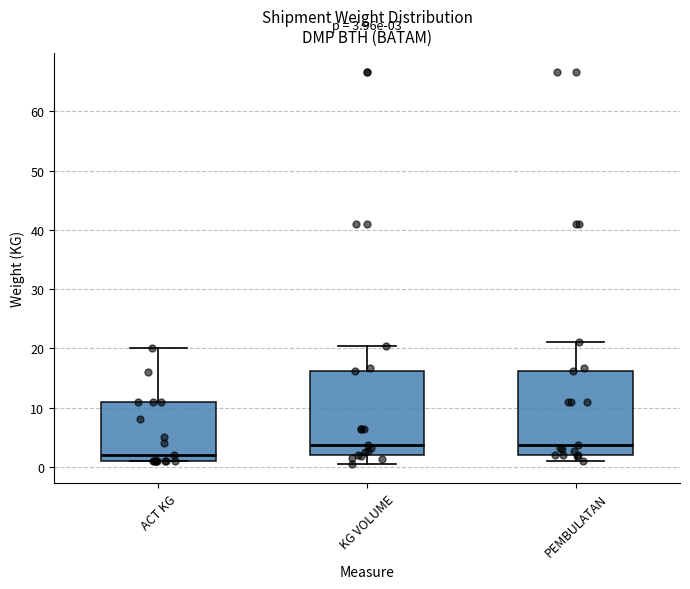

Which box's median line is the lowest?

ACT KG